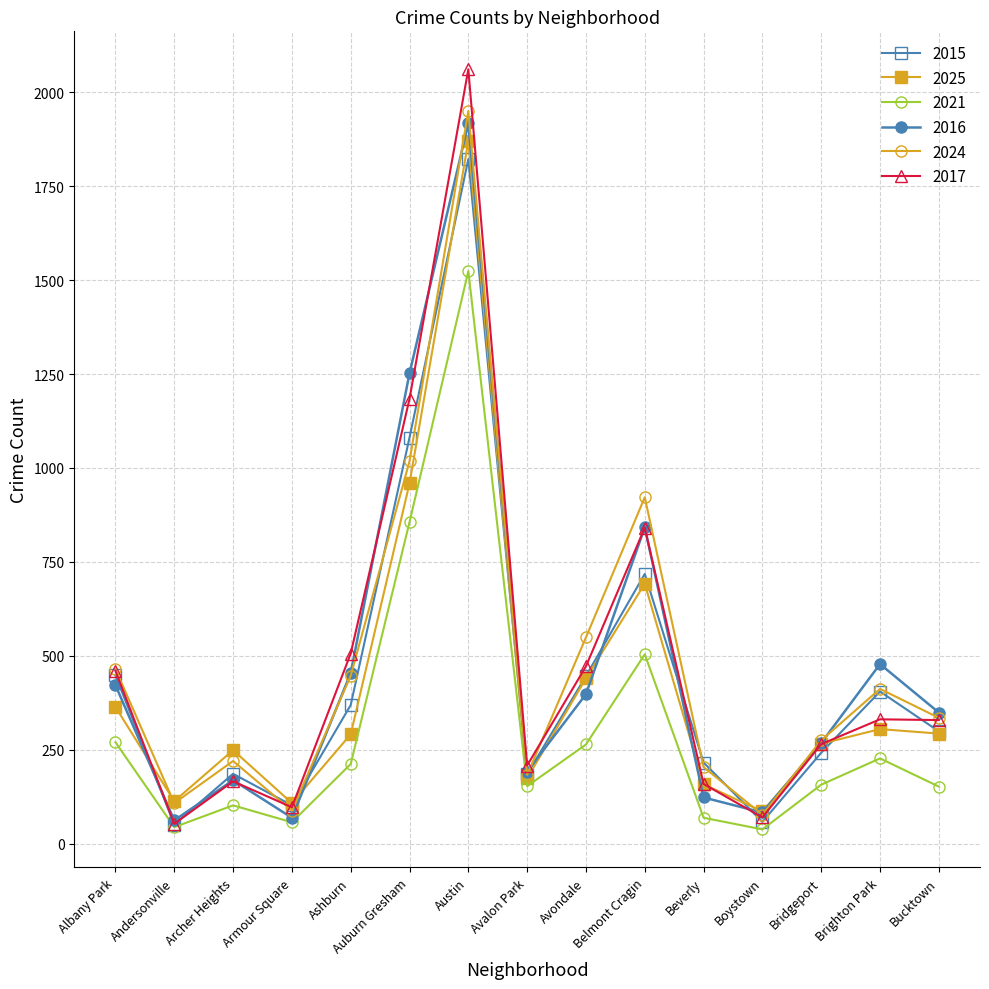

List the series in order of their peak value, highest first.

2017, 2024, 2016, 2025, 2015, 2021